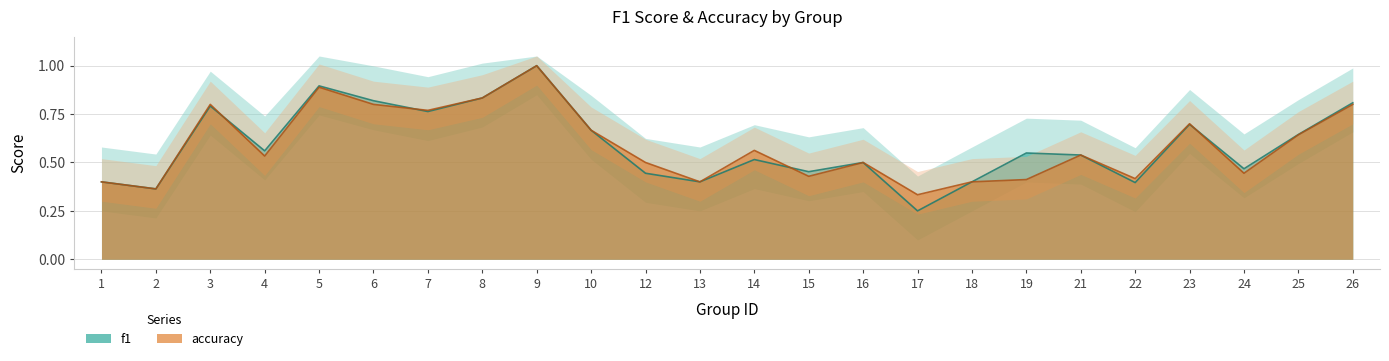

What is the average value of the f1 series?

0.6